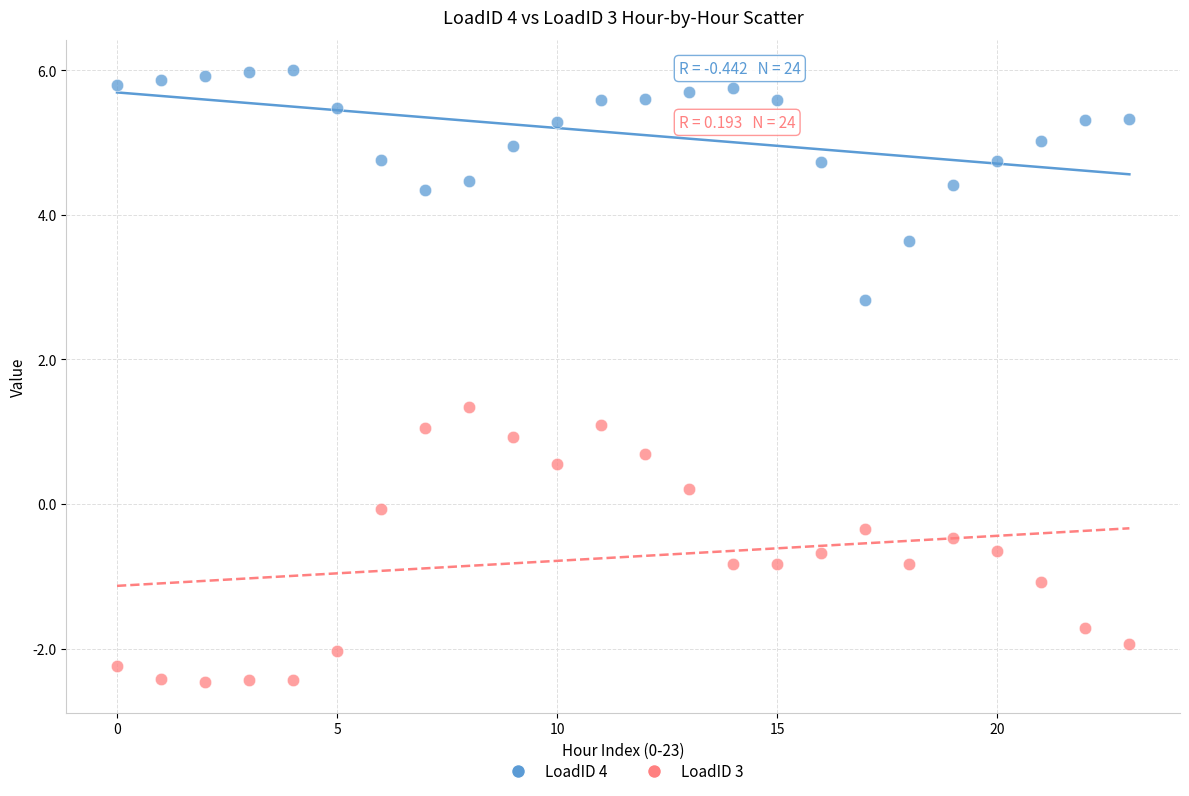

Across all data points, what is the range of Y values (max minus min)?

8.5